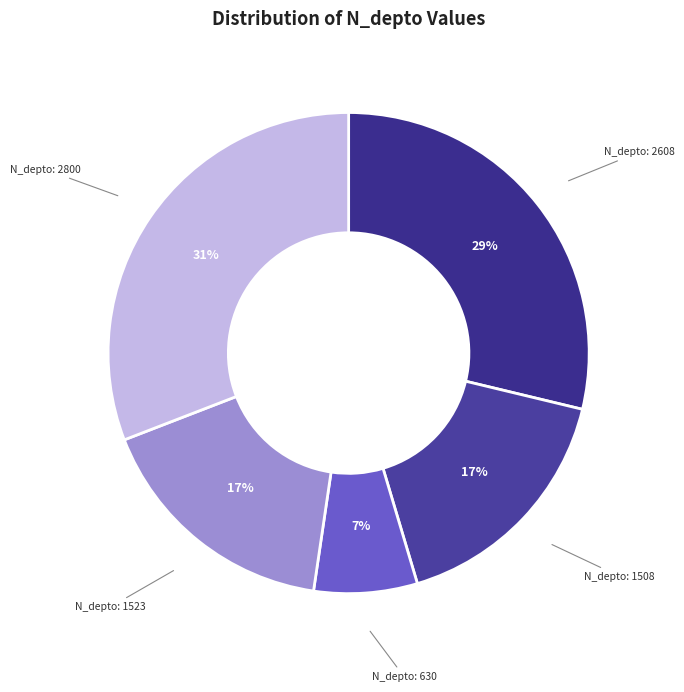

How many segments does this pie chart have?

5